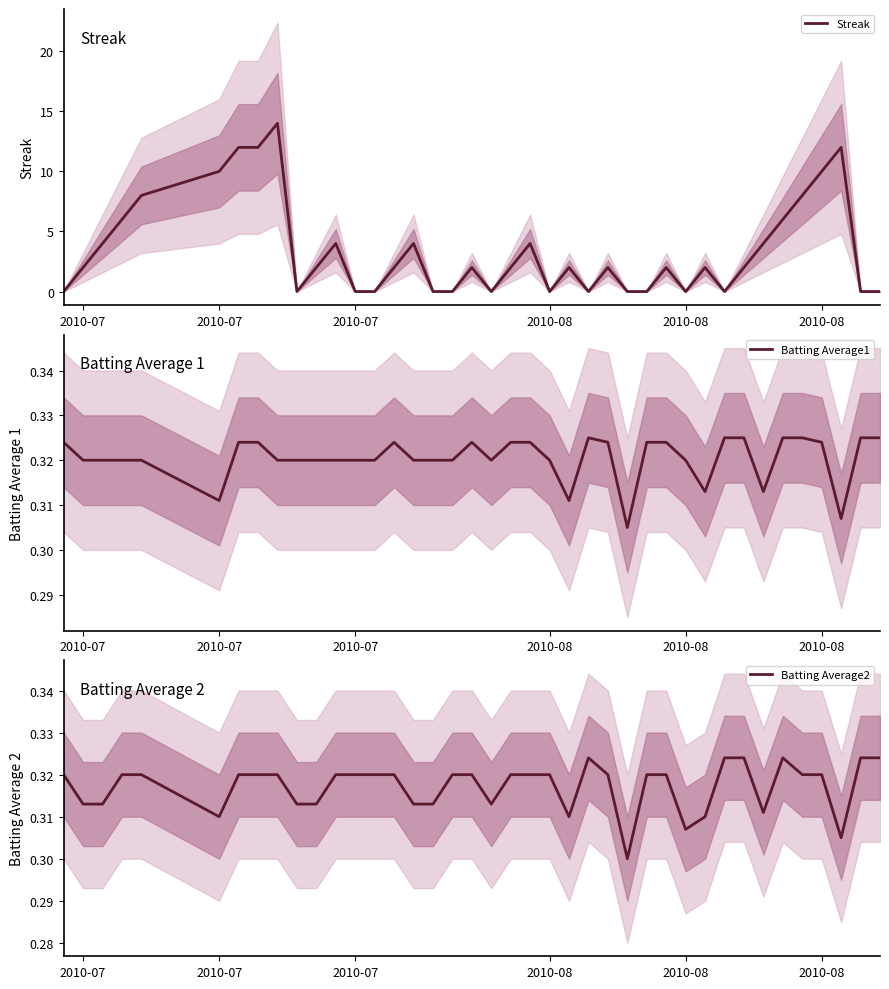

How many interior local valleys does the Streak series have?

6